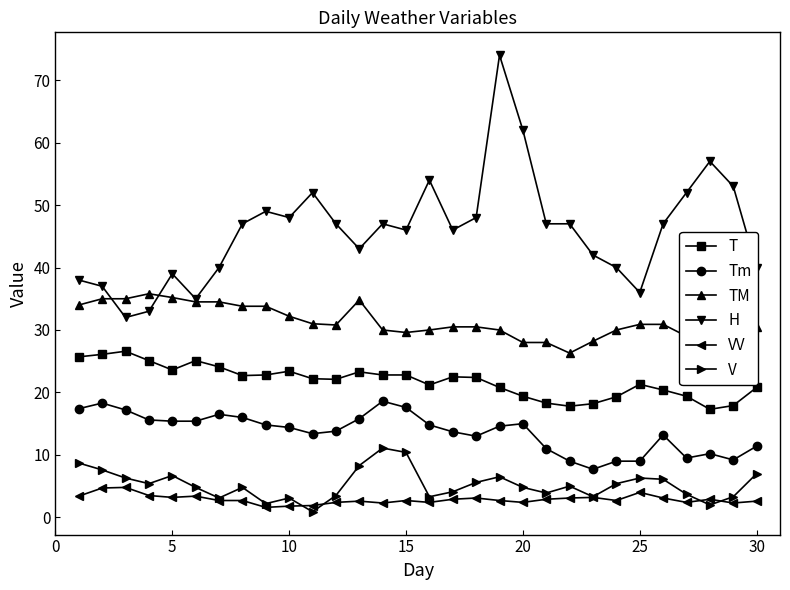

Rank the series by their maximum value, from highest to lowest.

H, TM, T, Tm, V, VV